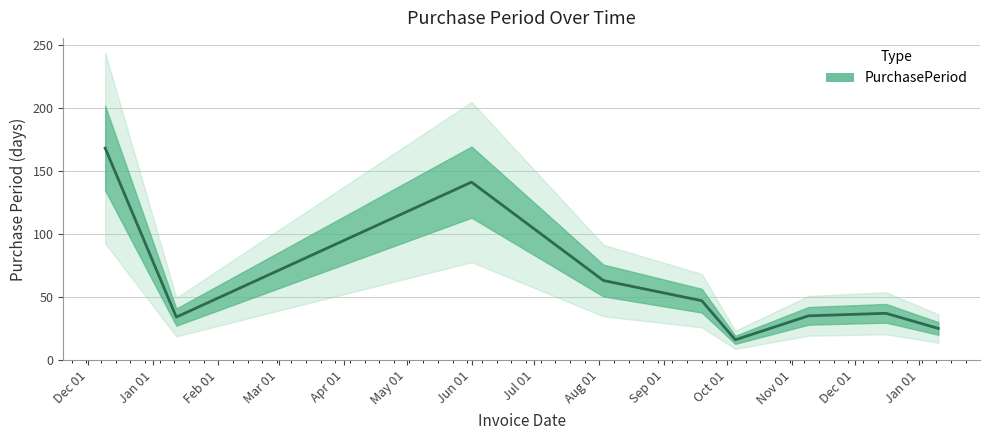

At which label does the data first exceed 37?

2015-12-09